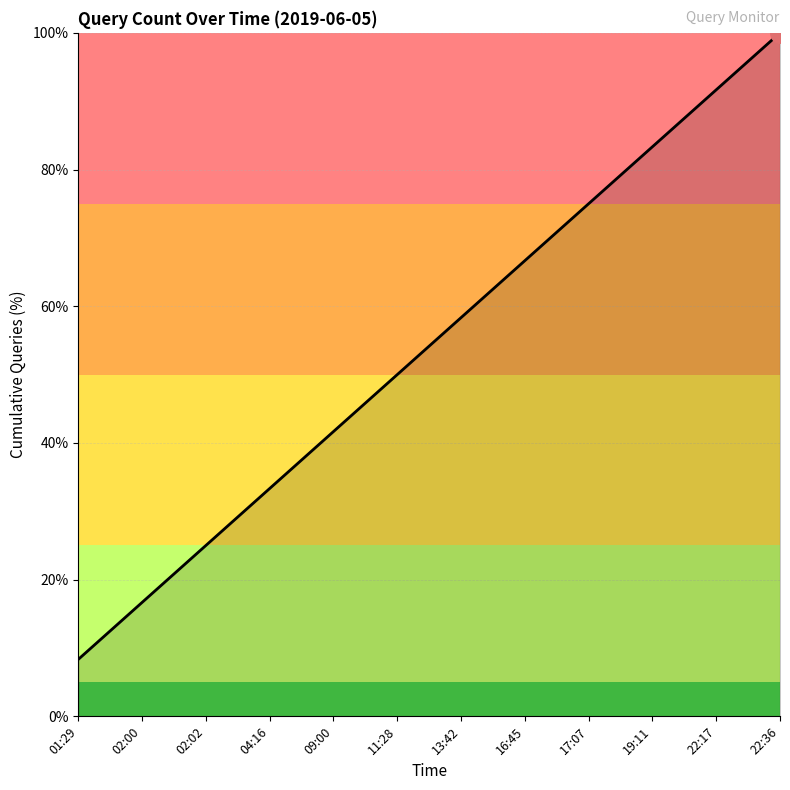

Is this an area chart (filled region under the line)?

No